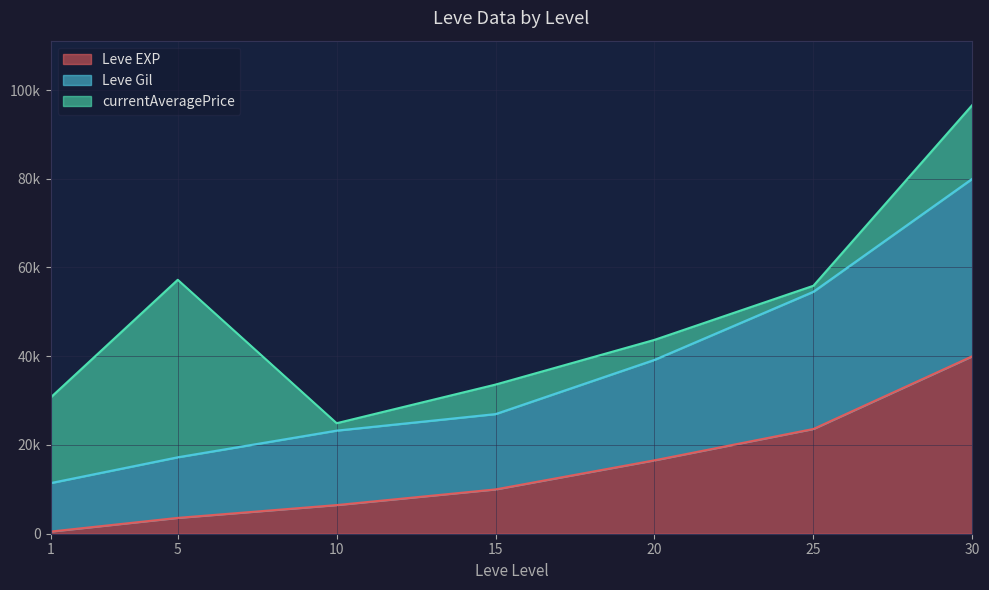

At which label does Leve Gil first exceed 26964?

15